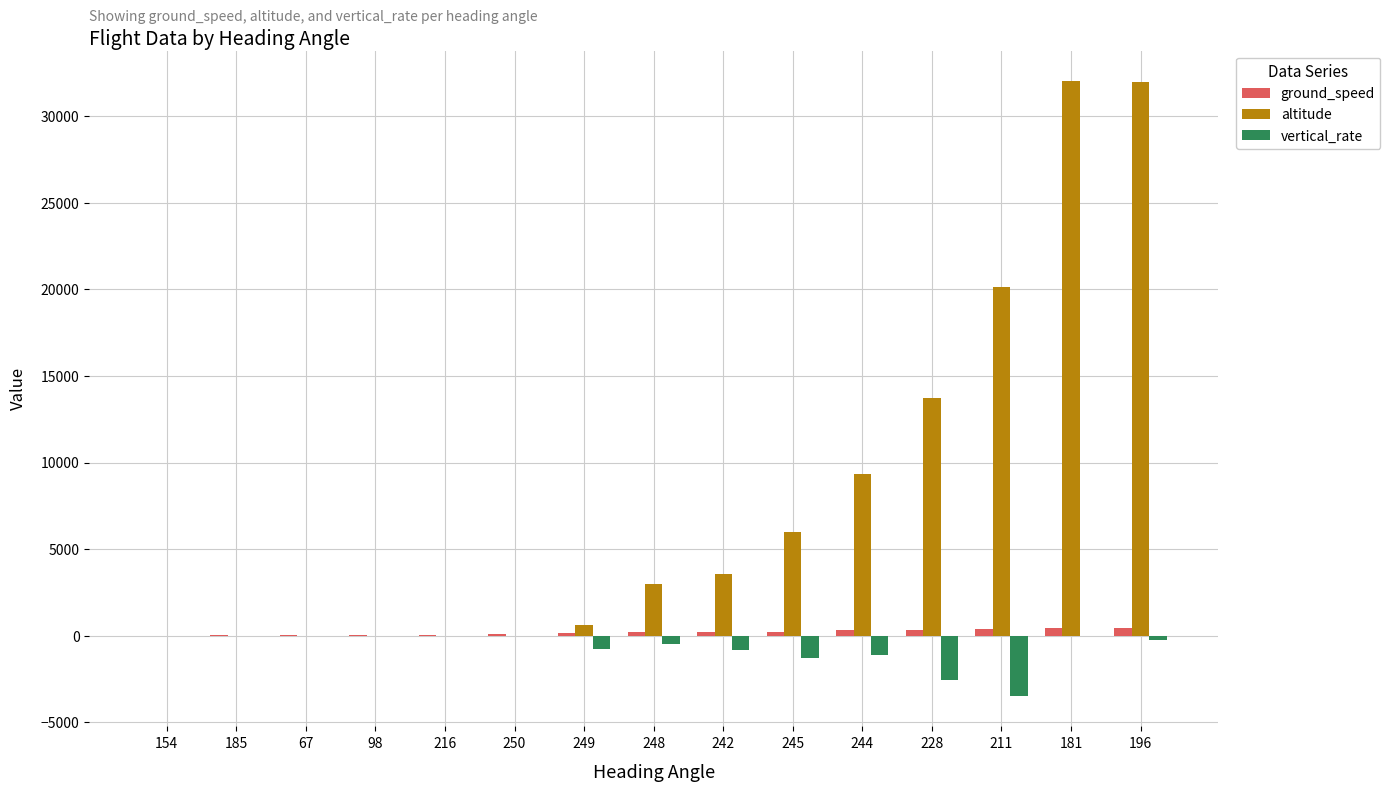

What is the sum of all vertical_rate values?

-10688